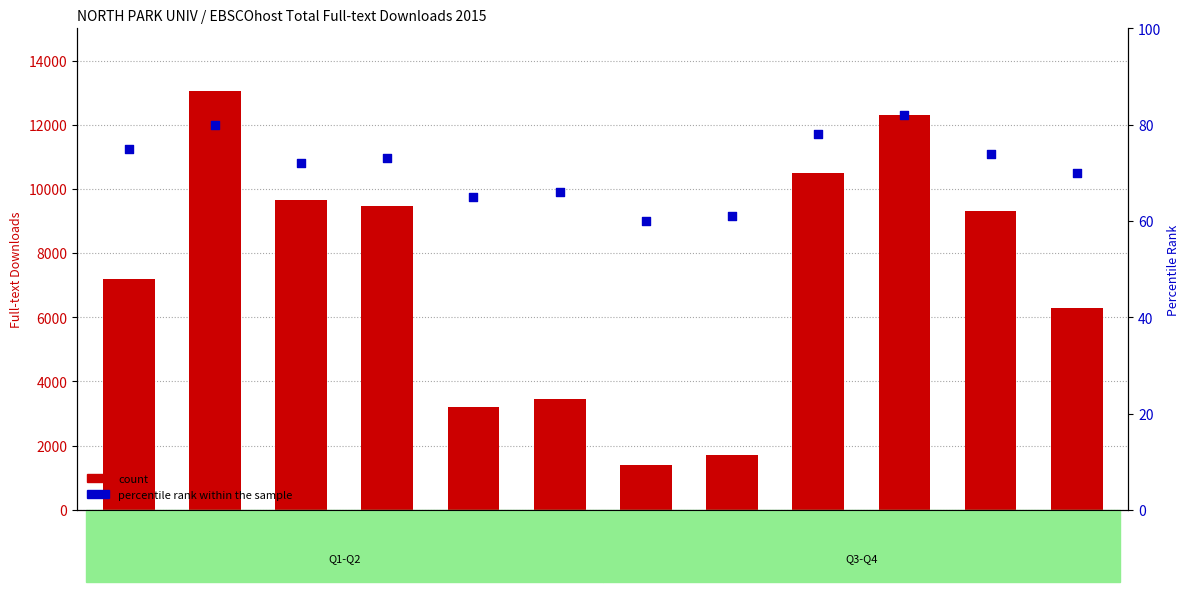

Is the value of count at Mar-2015 greater than the value of percentile rank within the sample at Feb-2015?

Yes